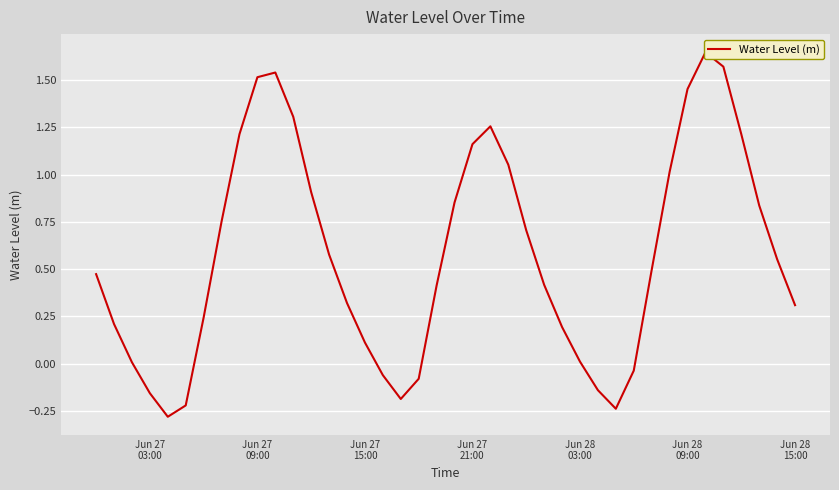

True or false: the data has more than 0 interior local peaks.

True